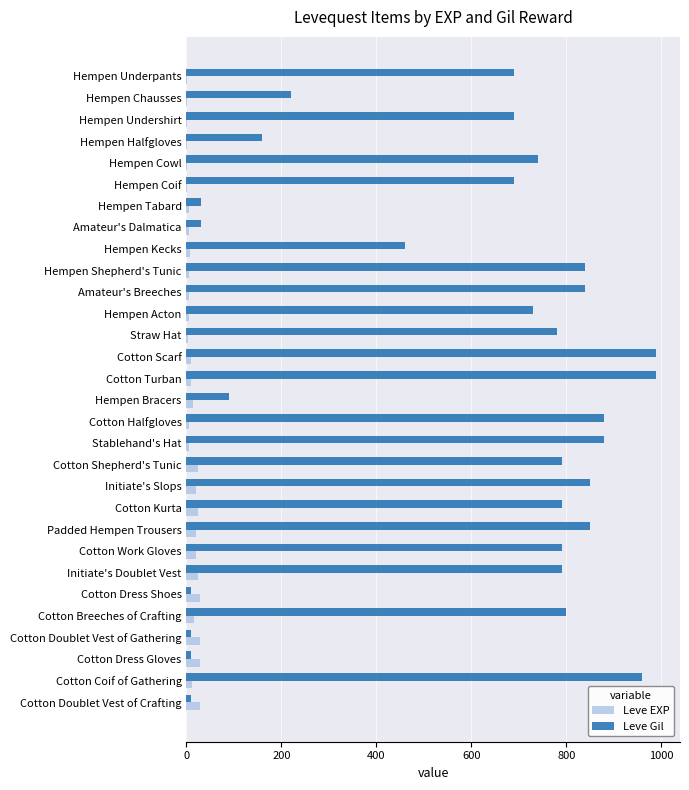

What is the highest value of the Leve Gil series?

990